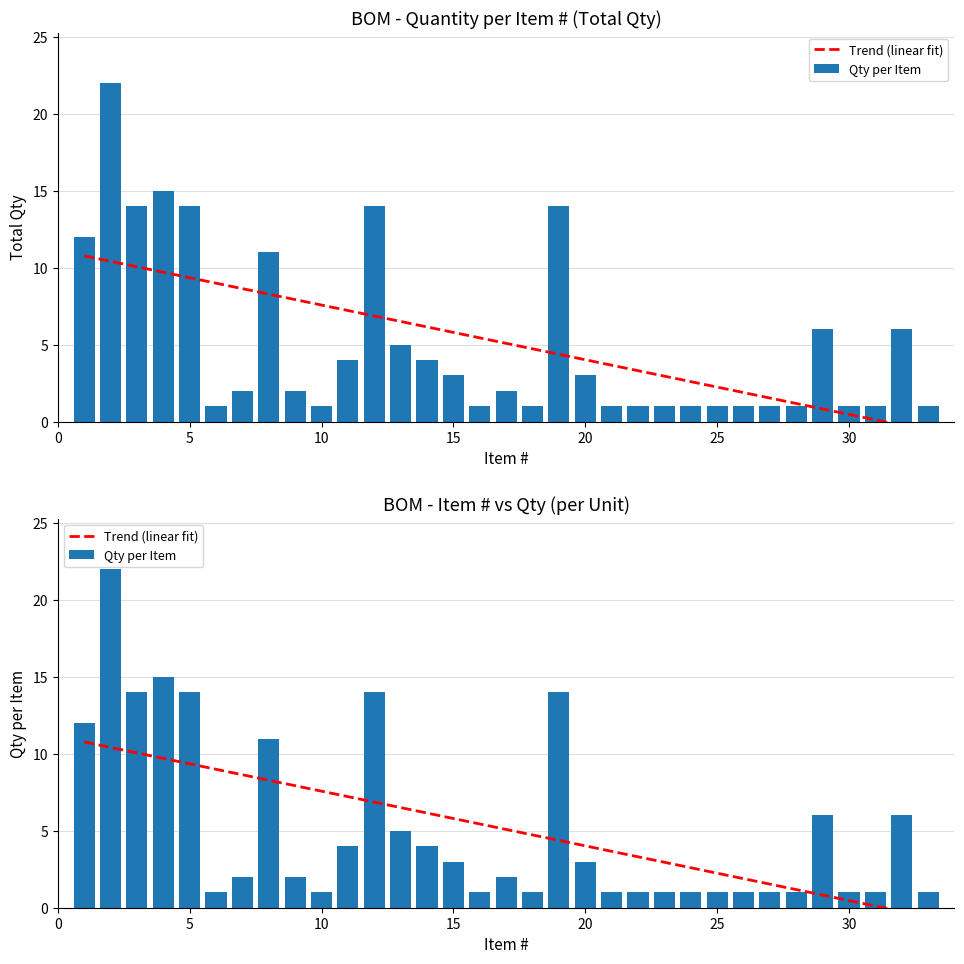

Which series has the largest range (max minus min)?

Qty per Item